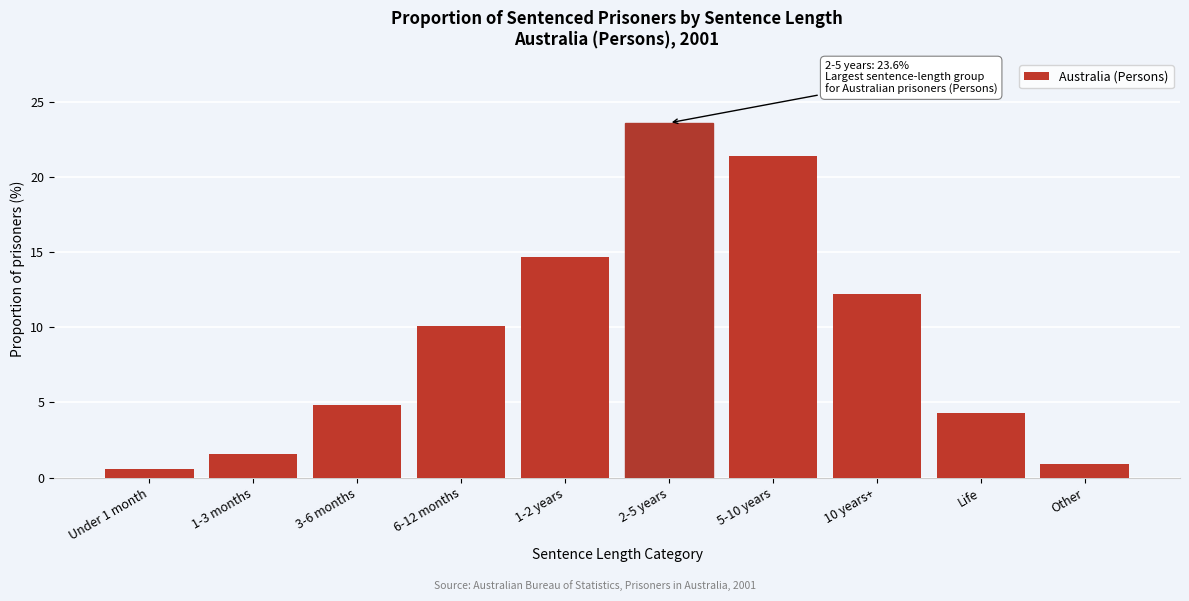

Reading right to left, what are all the values shown in this chart?

Other=0.9	Life=4.3	10 years+=12.2	5-10 years=21.4	2-5 years=23.6	1-2 years=14.7	6-12 months=10.1	3-6 months=4.8	1-3 months=1.6	Under 1 month=0.6